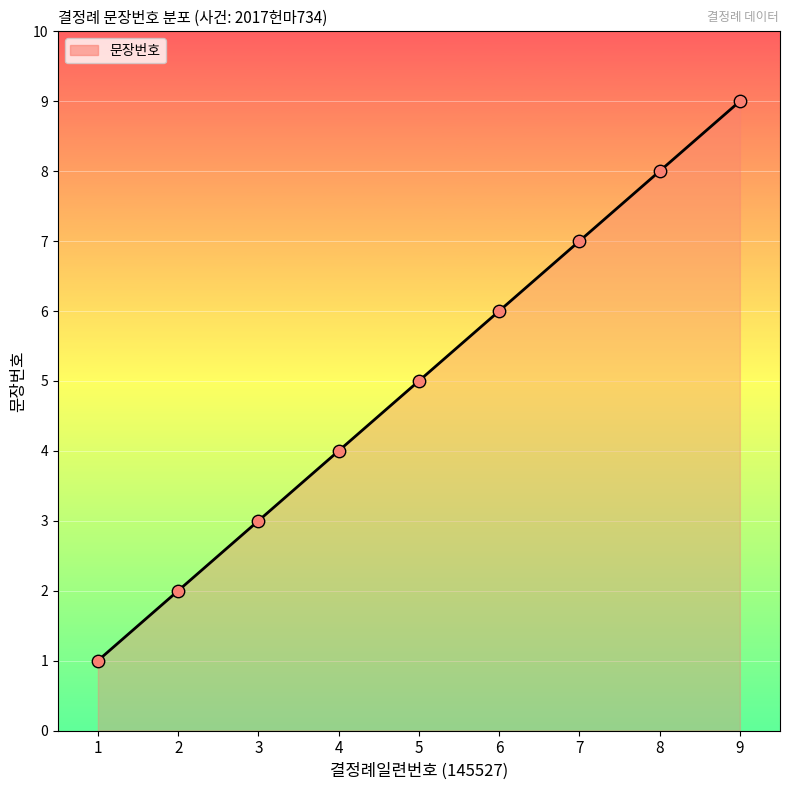

Which has a higher value, 1 or 8?

8